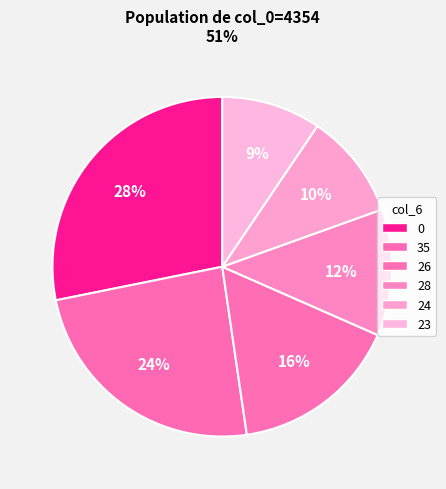

To the nearest percent, what is the combined percentage of 28 and 0?

40%